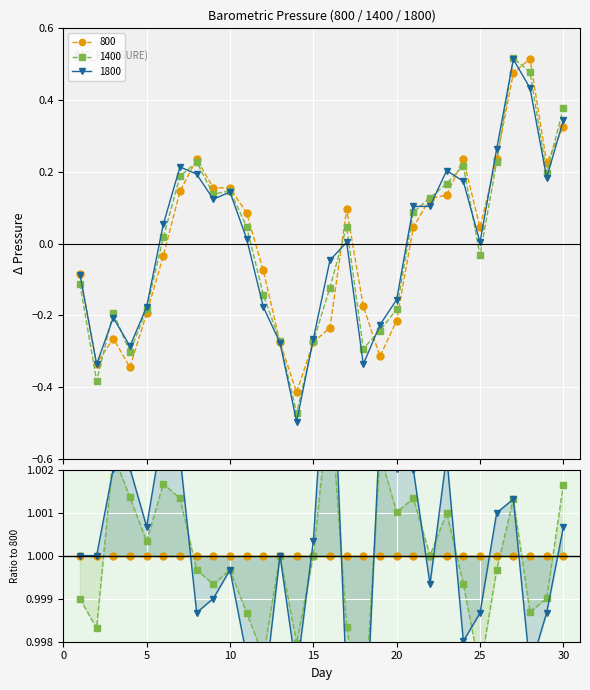

What is the value of the 1400 point at the 16th from the left?

-0.1